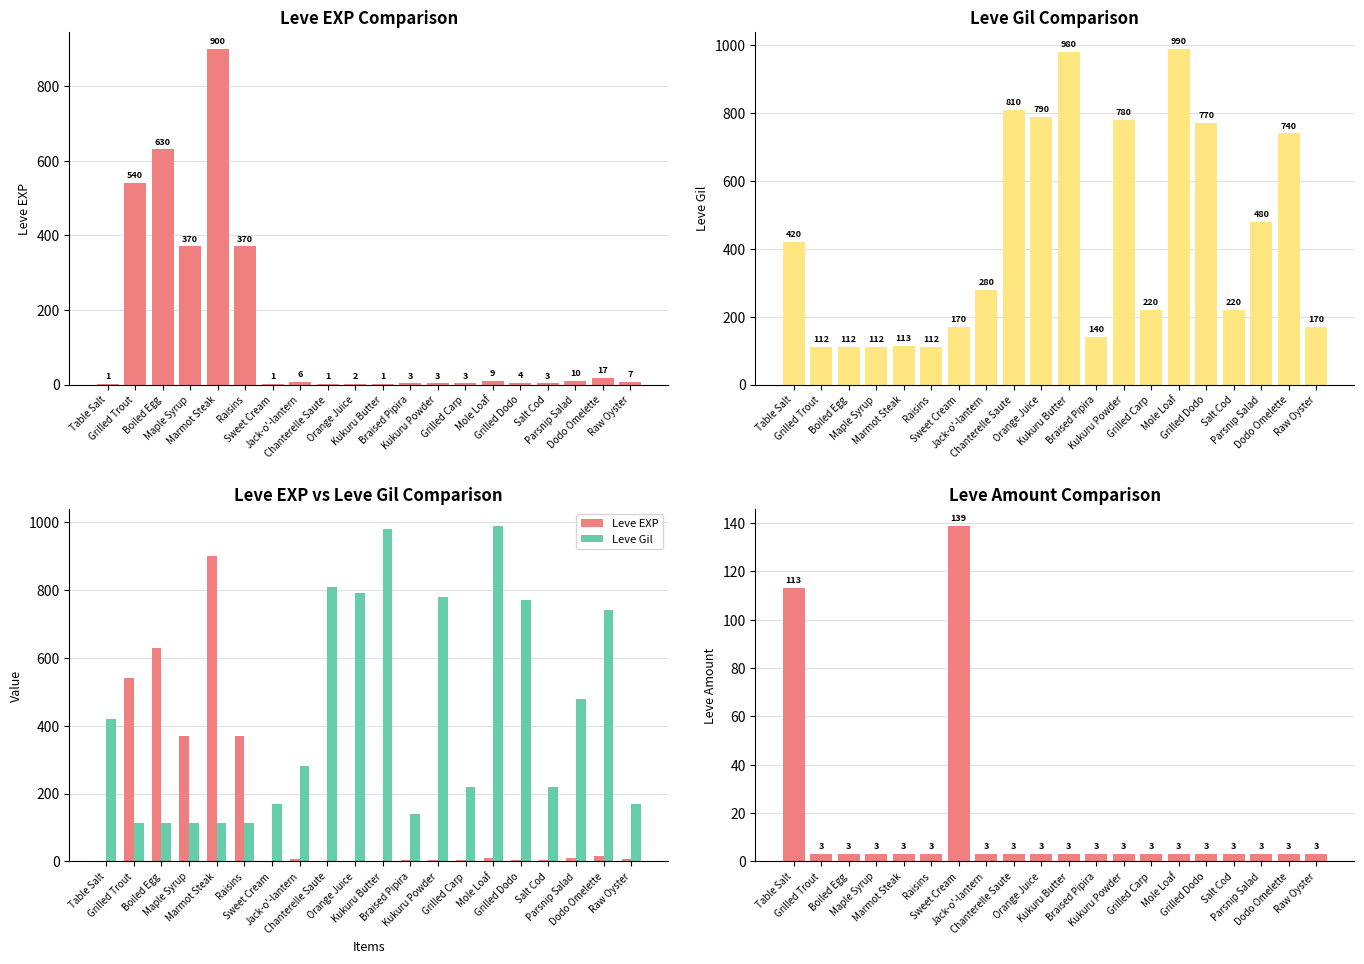

Rank the series by their average value, from lowest to highest.

Leve Amount, Leve EXP, Leve Gil